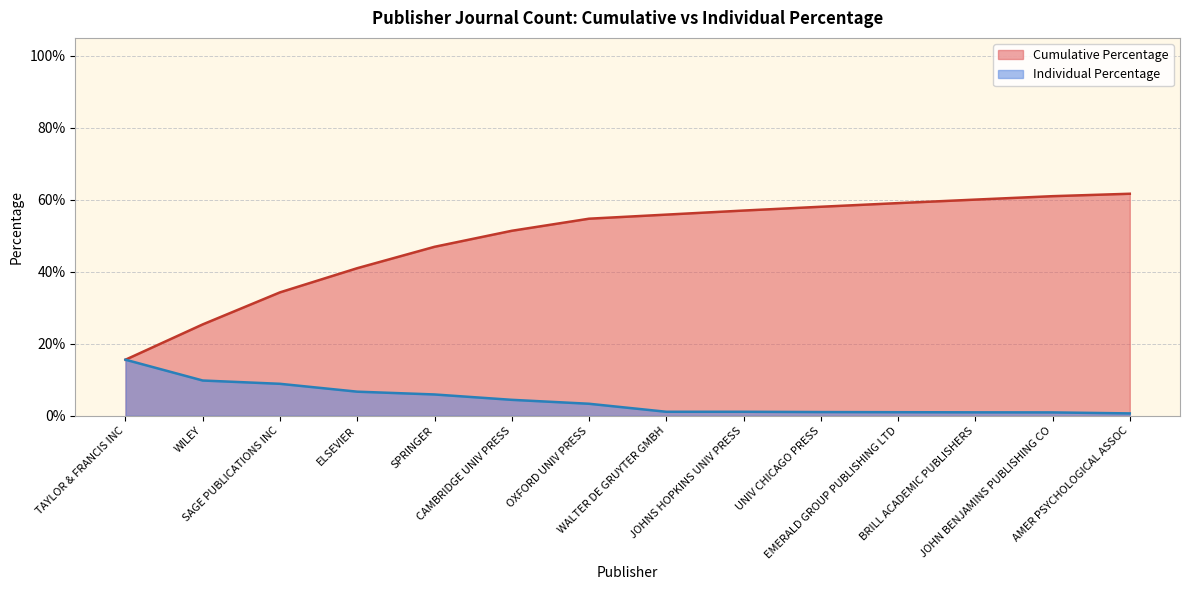

How many distinct data groups are displayed?

2